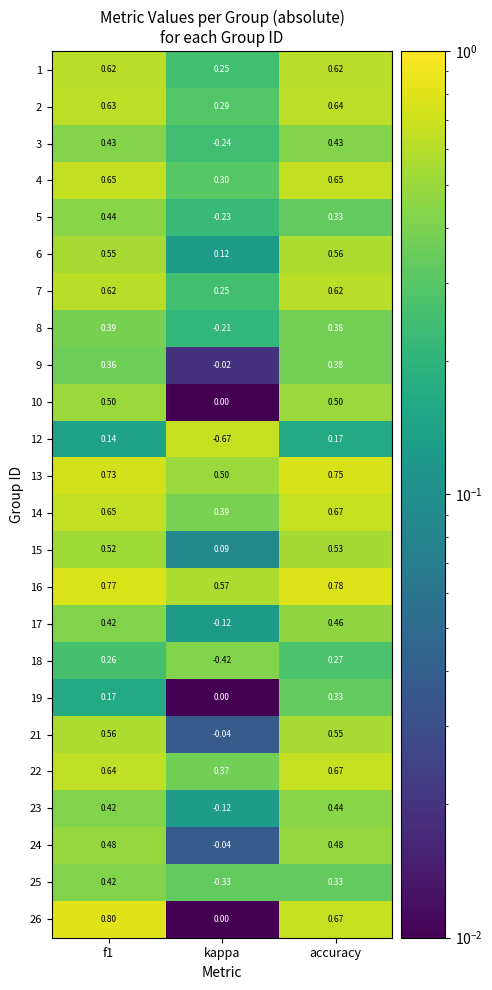

Where is 22 nearest to the value 0?

kappa